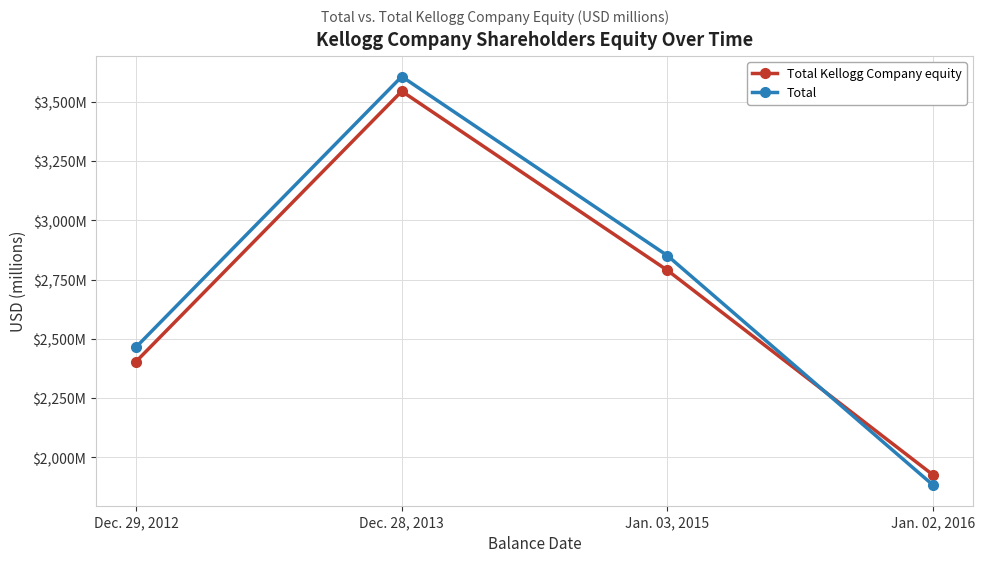

What is the difference between the maximum and minimum values in the Total Kellogg Company equity series?

1620